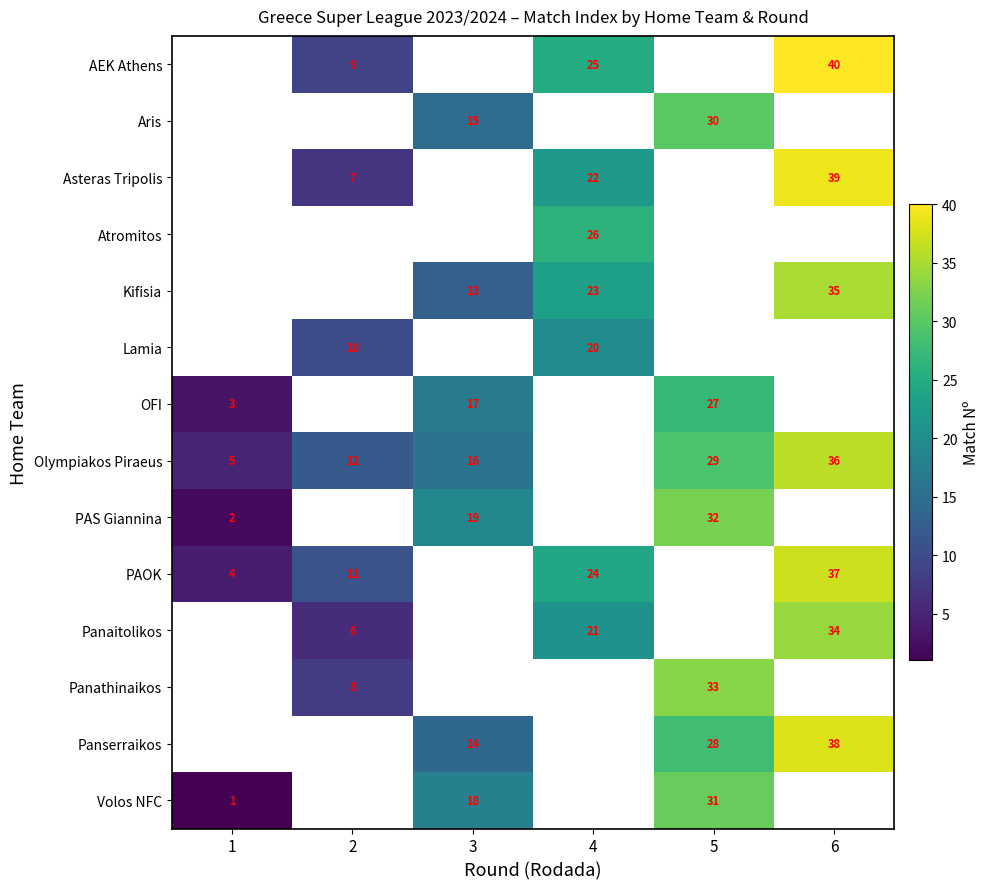

Which category has the highest value across all series?

6